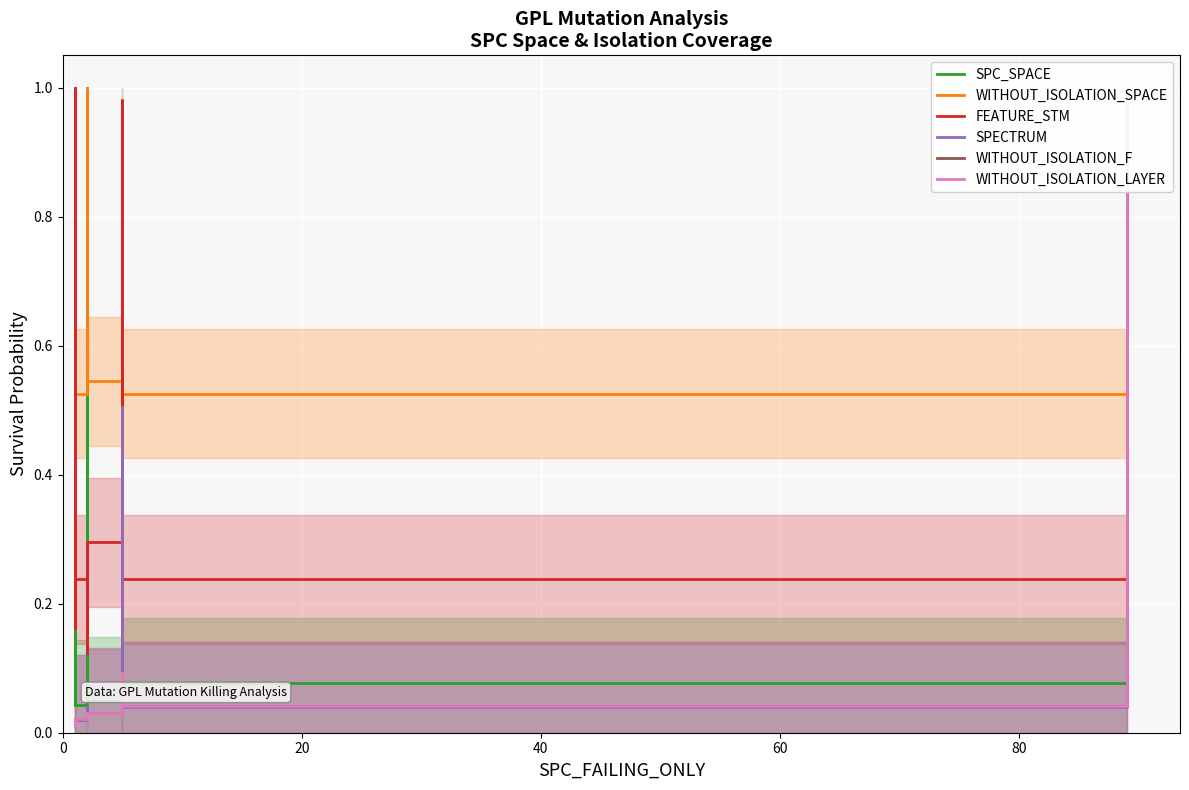

How many lines are shown in the chart?

6